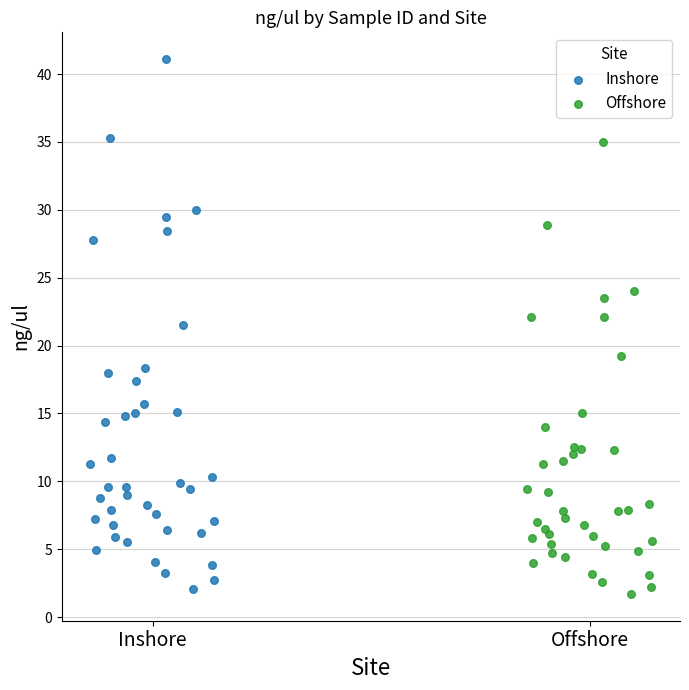

Which series reaches the maximum Y coordinate?

Inshore